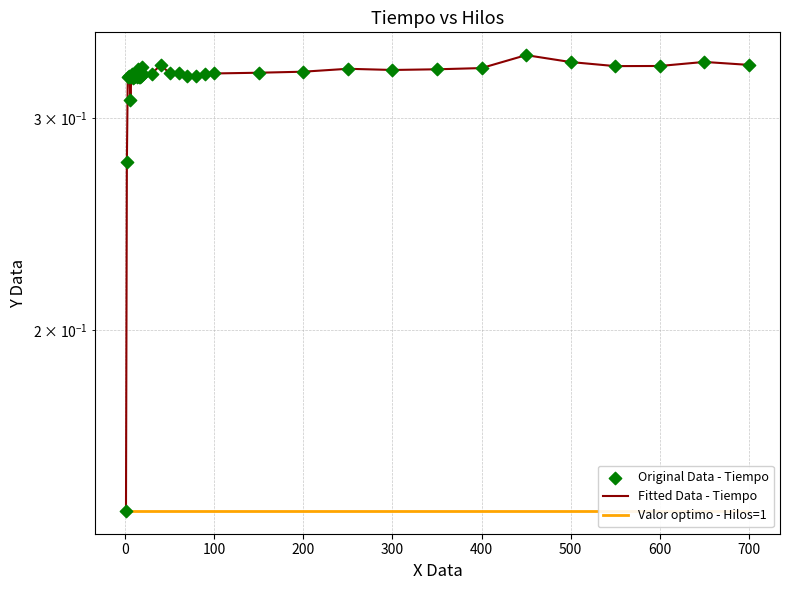

Which series contains the highest Y value?

Fitted Data - Tiempo